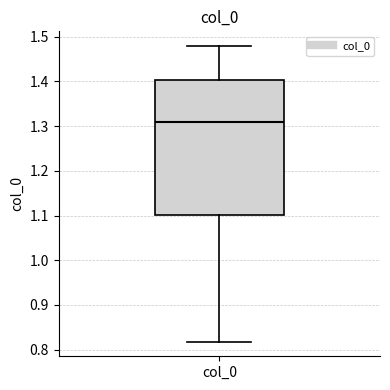

Read this box plot against the y-axis: the position of the median line, the range covered by the box, and the ends of both whiskers. The values are not printed on the chart, so give them approximately, as read against the axis.

median 1.31, box 1.10 to 1.40, whiskers 0.82 to 1.48